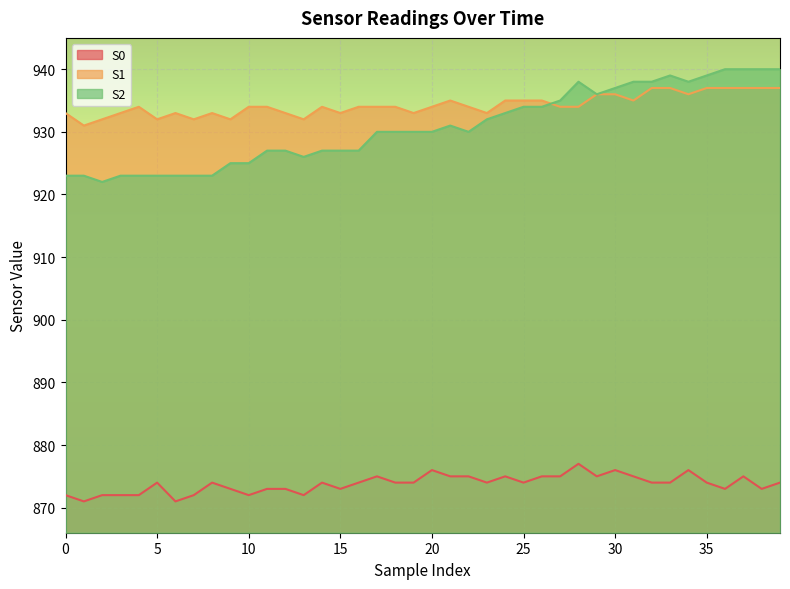

What is the sum of all S0 values?

34952